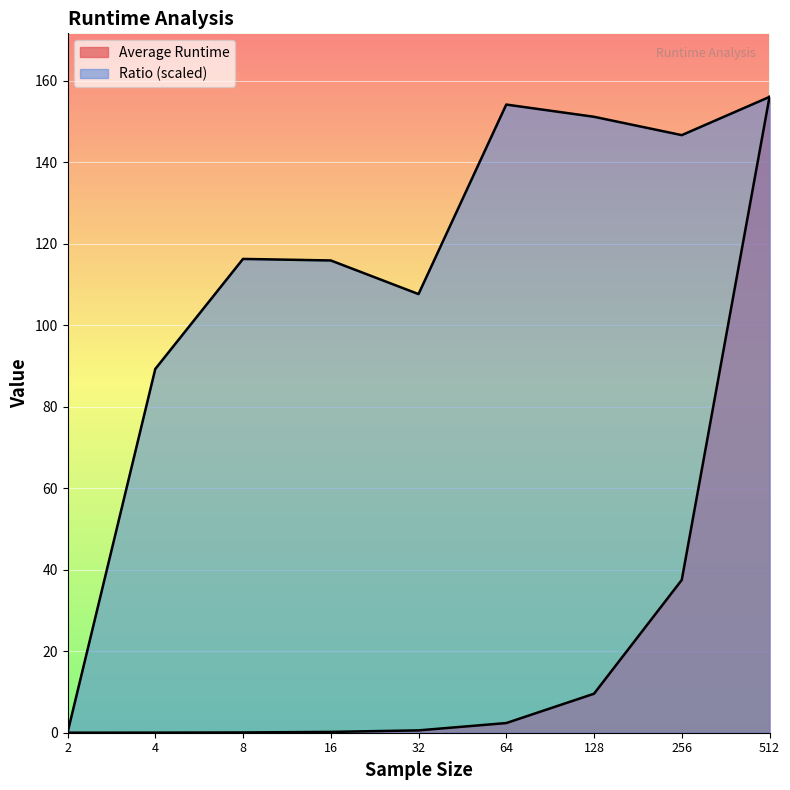

Is it true that Ratio equals 146.7 at 256?

True